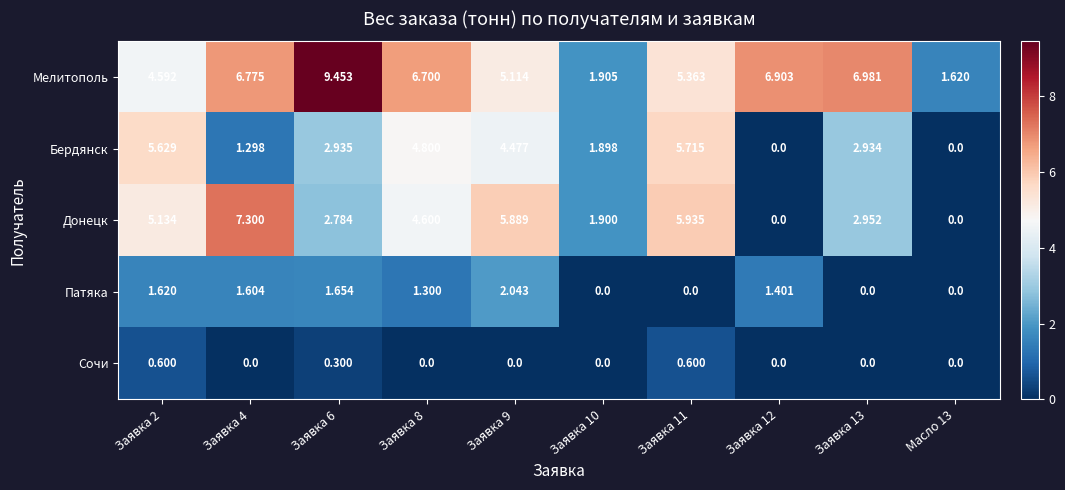

Which series has the largest total across all categories?

Мелитополь